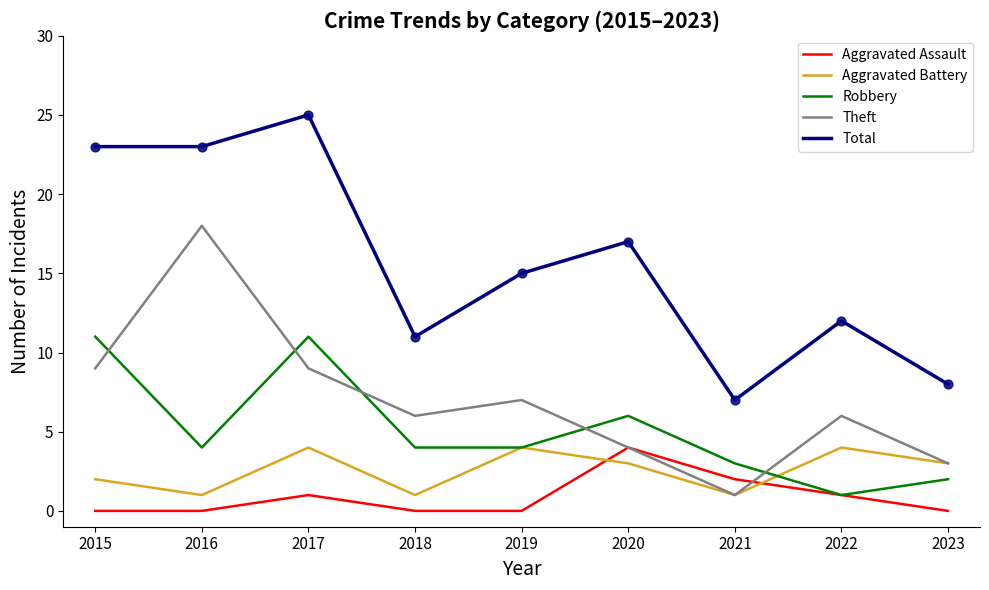

At how many categories does at least one series exceed 0?

9